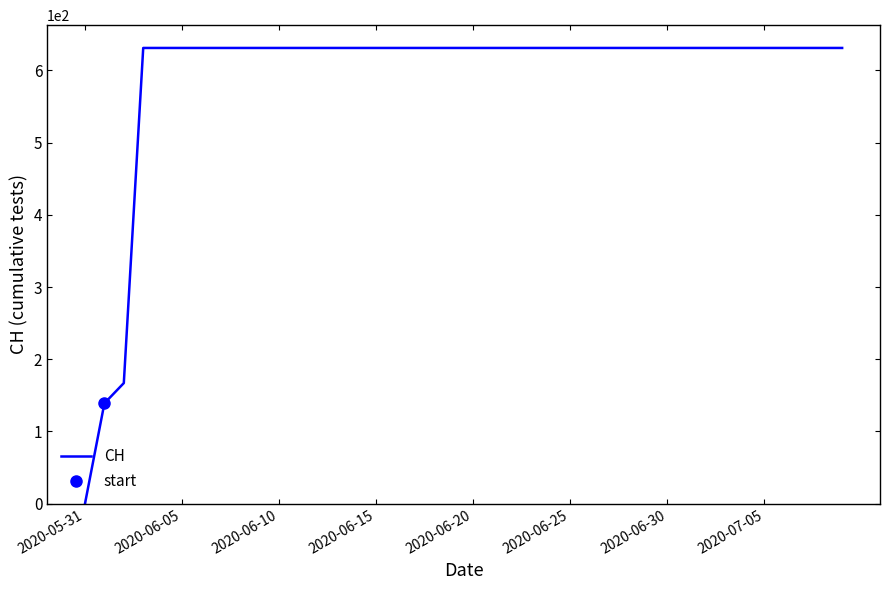

How many data points are less than 631?

3